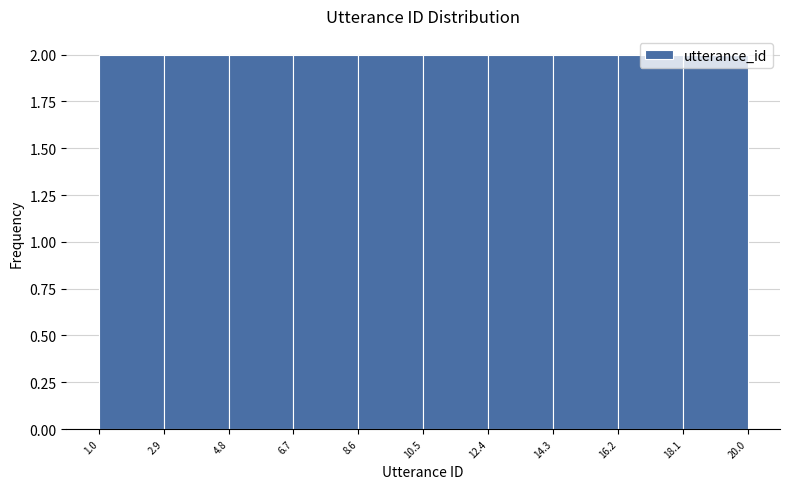

How tall is the bar that spans 4.8 to 6.7 on the x-axis? The values are not printed on the chart, so give them approximately, as read against the axis.

2